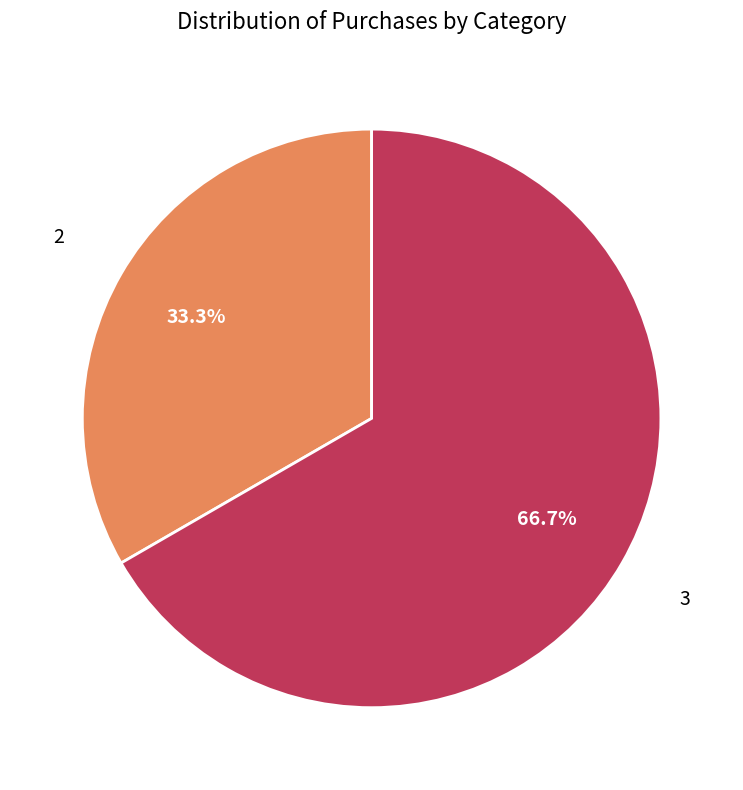

Is there any slice that represents more than half of the pie?

Yes